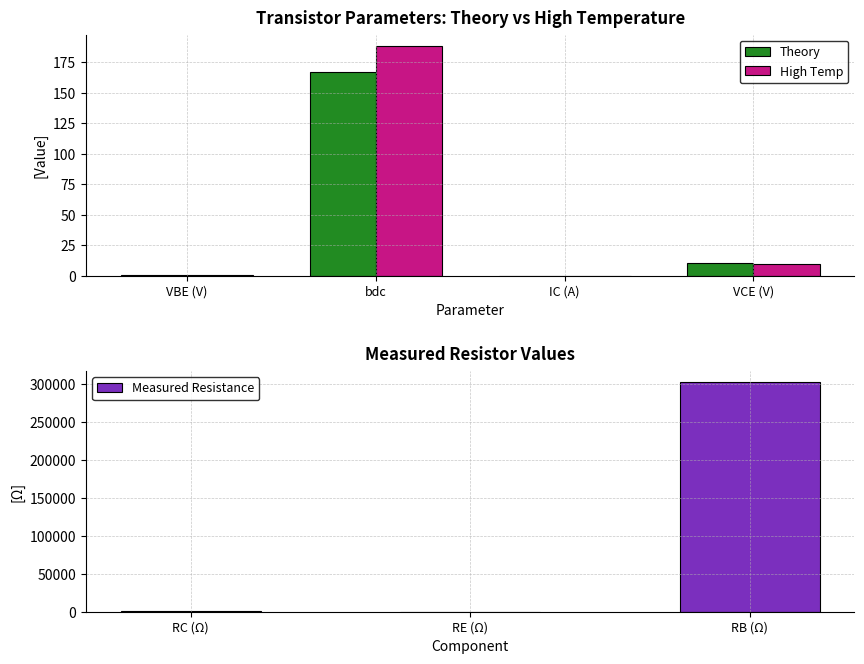

At bdc, list the series in order from smallest to largest.

Theory, High Temp